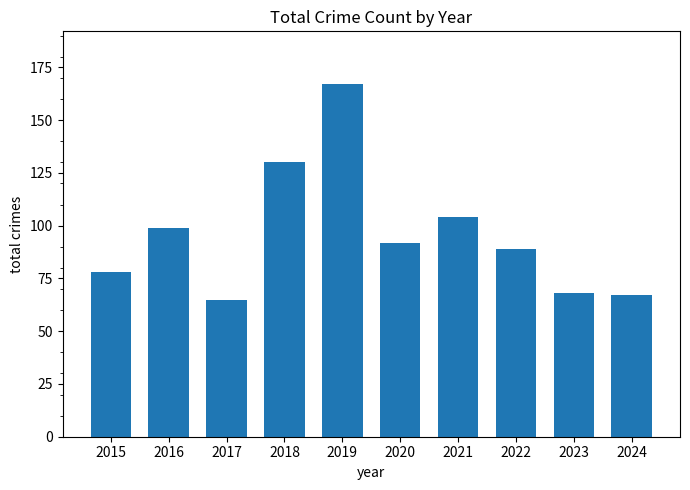

What is the ratio of the value at 2015 to the value at 2020?

0.8